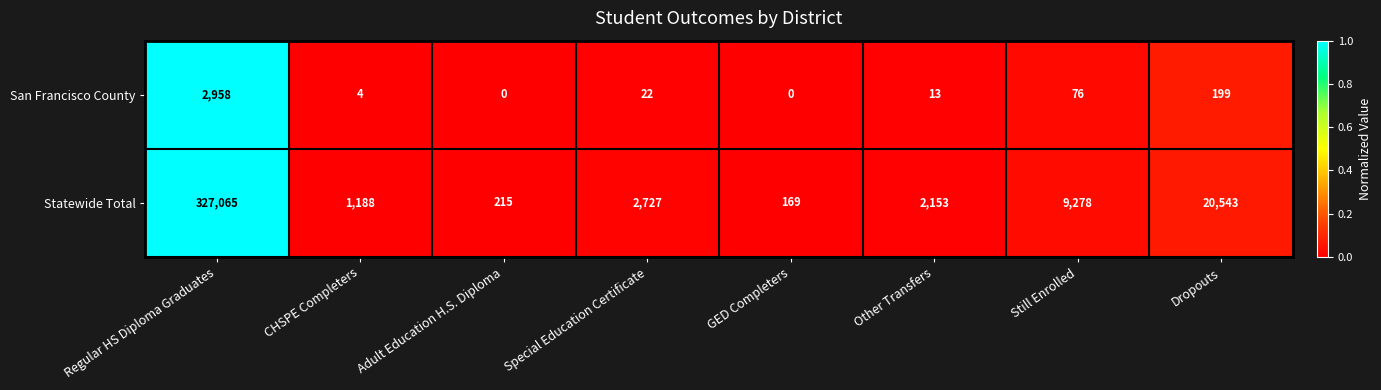

Rank the series by their average value, from lowest to highest.

San Francisco County, Statewide Total